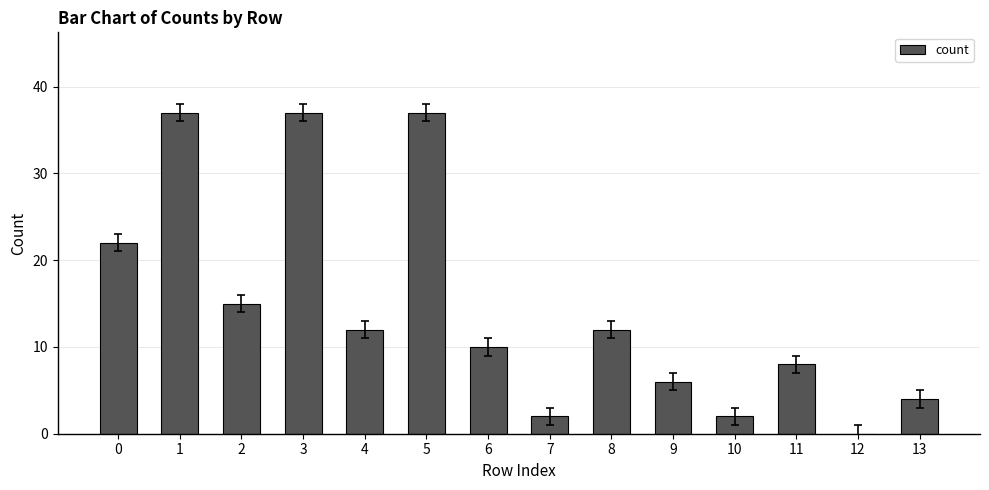

What is the sum of all values?

204